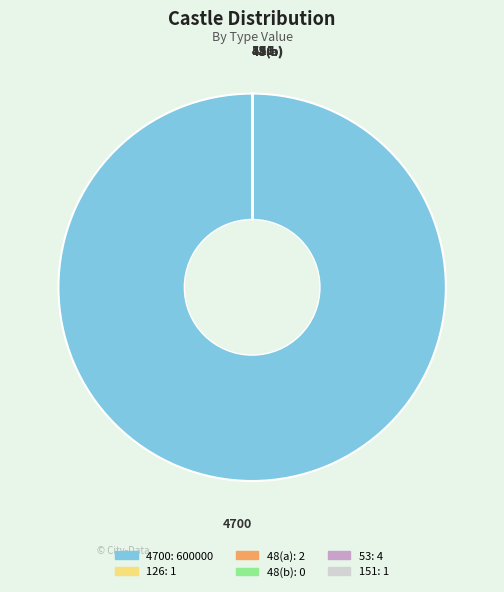

Is there any slice that represents more than half of the pie?

Yes